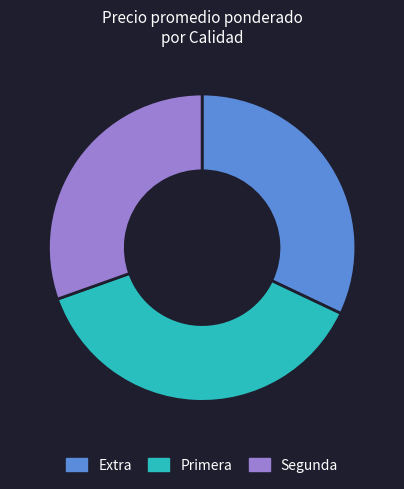

Rank the categories by value from lowest to highest.

Segunda, Extra, Primera